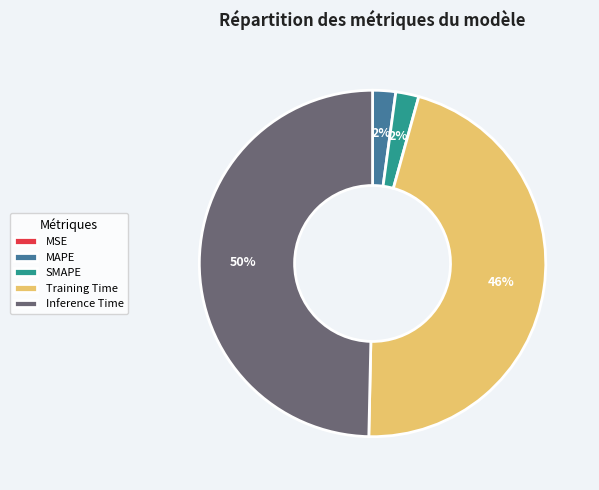

Which slice is the largest?

Inference Time